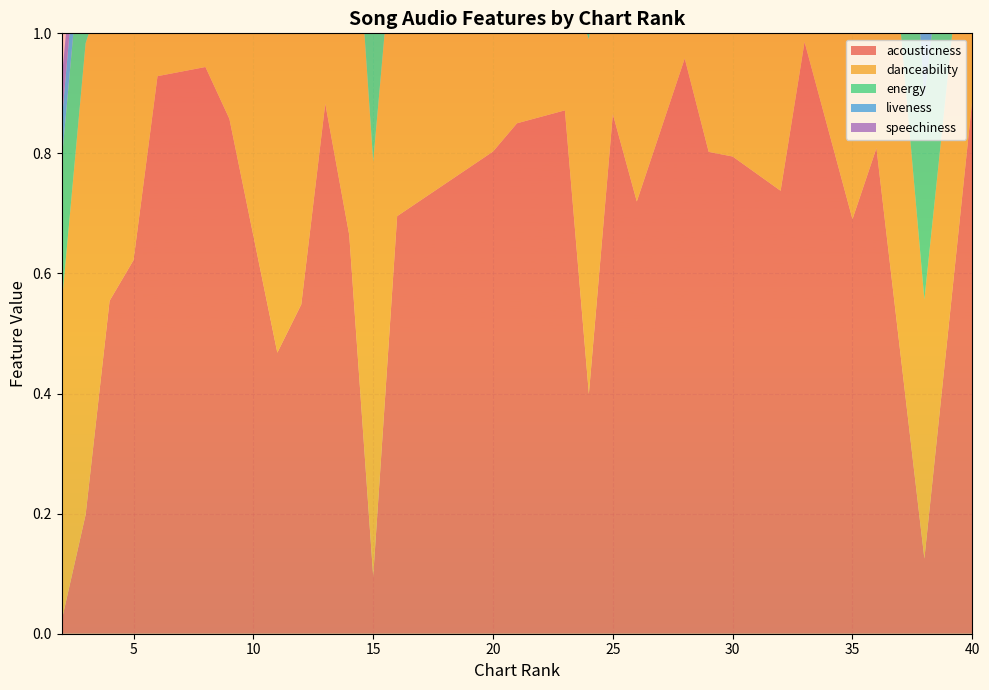

Reading left to right, extract all data points from this chart.

acousticness: 0.0	0.2	0.6	0.6	0.9	0.9	0.9	0.5	0.5	0.9	0.7	0.1	0.7	0.8	0.9	0.9	0.4	0.9	0.7	1.0	0.8	0.8	0.7	1.0	0.7	0.8	0.1	0.9
danceability: 0.5	0.8	0.6	0.6	0.3	0.5	0.7	0.5	0.5	0.7	0.7	0.7	0.5	0.6	0.4	0.2	0.6	0.4	0.5	0.4	0.3	0.2	0.4	0.3	0.6	0.7	0.4	0.4
energy: 0.2	0.2	0.7	0.4	0.3	0.4	0.8	0.2	0.8	0.4	0.9	0.6	0.2	0.6	0.3	0.3	0.3	0.4	0.6	0.2	0.4	0.4	0.8	0.7	0.5	0.7	0.3	0.3
liveness: 0.1	0.1	1.0	0.1	0.2	0.1	0.2	0.1	0.1	0.1	0.1	0.1	0.2	0.1	0.1	0.1	0.5	0.3	0.1	0.3	1.0	0.1	0.3	0.9	0.0	0.3	0.1	0.1
speechiness: 0.1	0.0	0.2	0.1	0.0	0.0	0.1	0.0	0.0	0.1	0.0	0.0	0.0	0.1	0.0	0.0	0.1	0.0	0.1	0.0	0.1	0.0	0.2	0.1	0.1	0.1	0.0	0.0